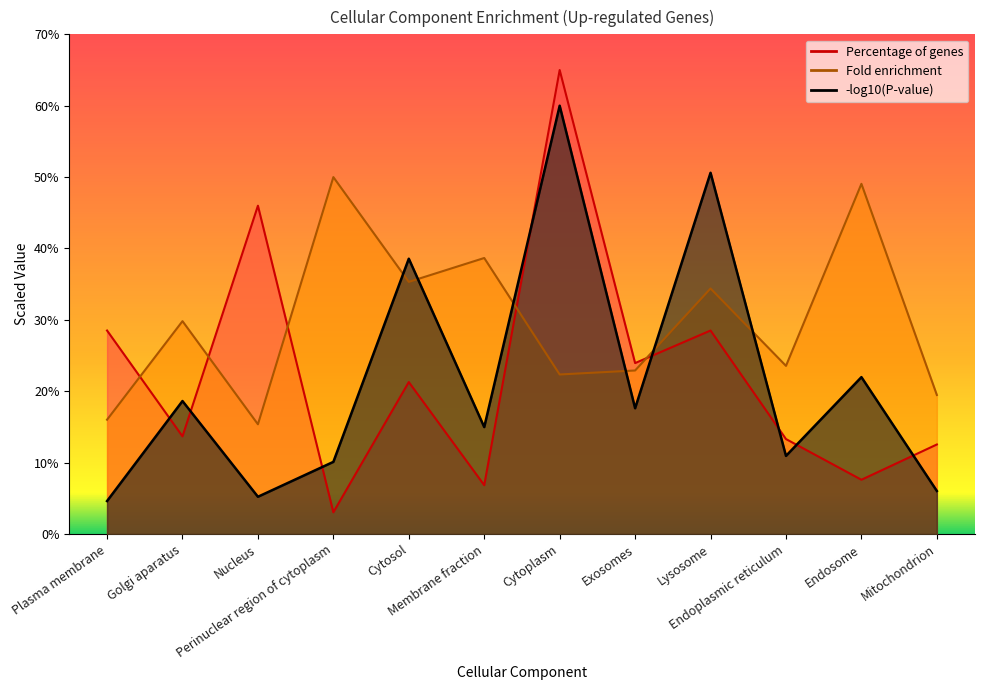

Rank the categories by Percentage of genes value from lowest to highest.

Perinuclear region of cytoplasm, Membrane fraction, Endosome, Mitochondrion, Endoplasmic reticulum, Golgi aparatus, Cytosol, Exosomes, Plasma membrane, Lysosome, Nucleus, Cytoplasm